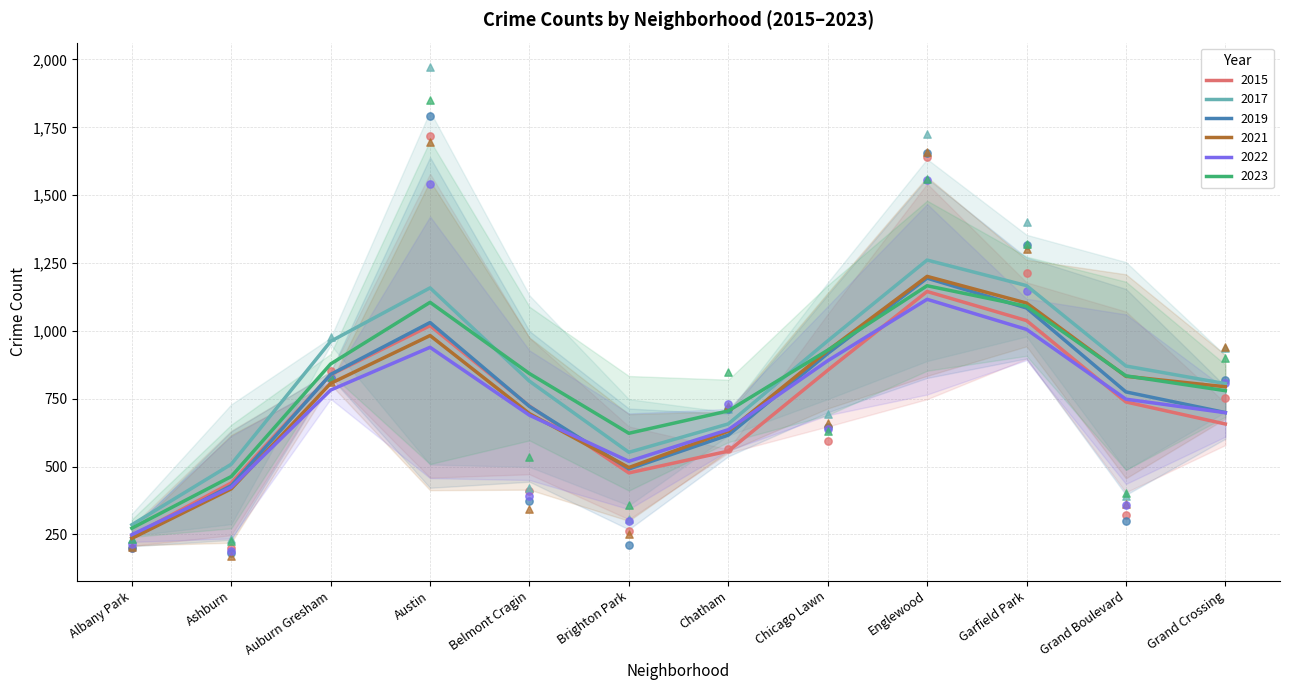

Is the value of 2023 at Austin greater than the value of 2017 at Chatham?

Yes